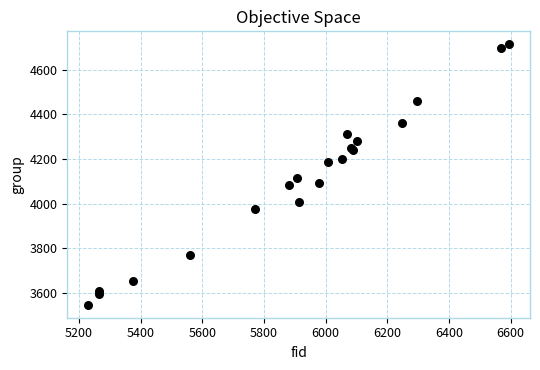

What Y value in the scatter plot is closest to 4130?

4113